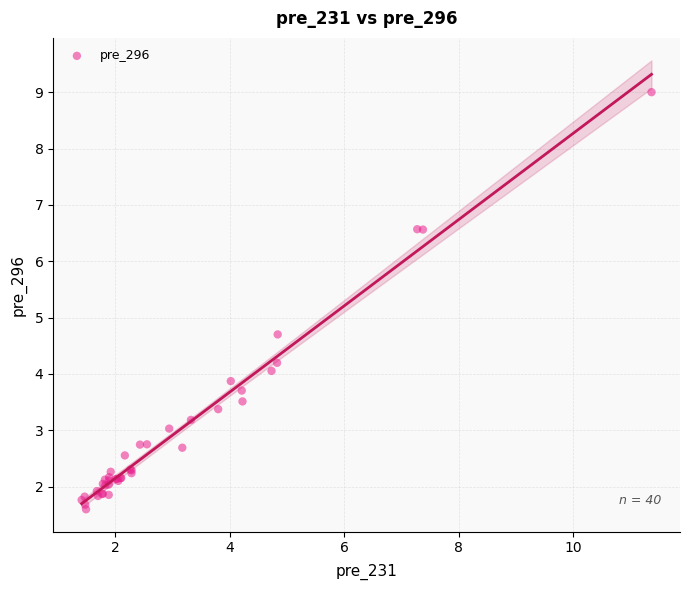

What Y value in the scatter plot is closest to 5?

4.7